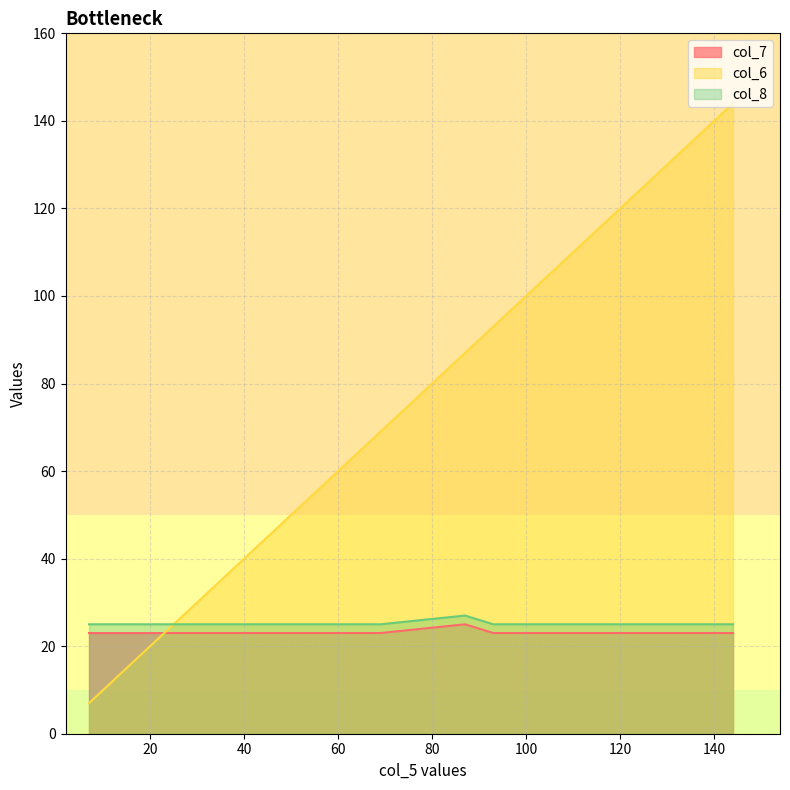

In col_6, how many points are higher than both neighbors (excluding endpoints)?

0